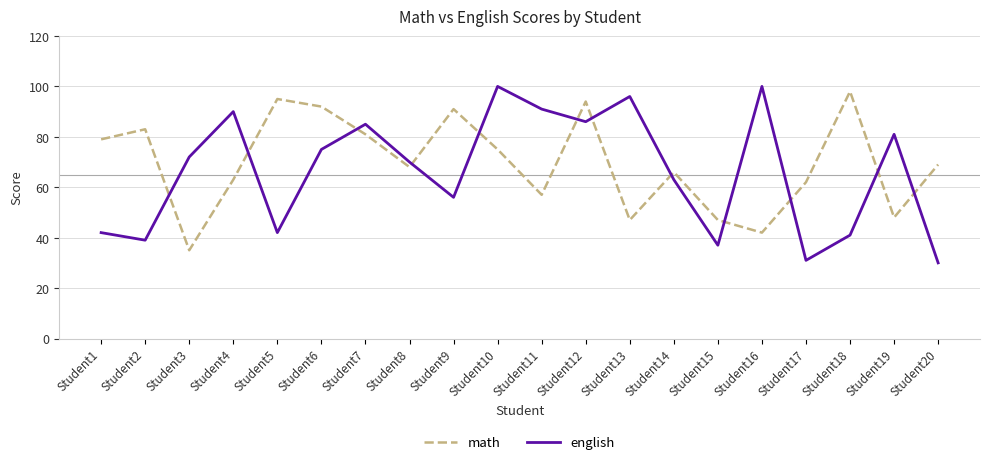

Count the number of categories in the chart.

20